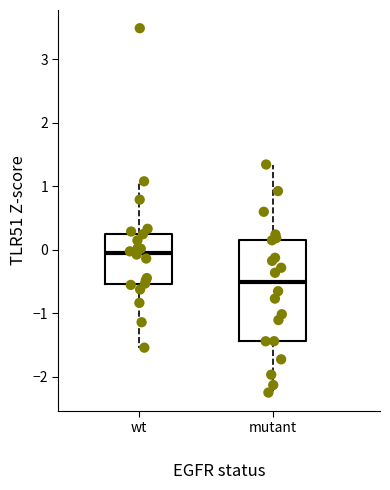

Reading left to right, read every box against the y-axis: the position of its median line, the range the box covers, and the ends of its whiskers. The values are not printed on the chart, so give them approximately, as read against the axis.

wt: median -0.1, box -0.5 to 0.3, whiskers -1.5 to 1.1
mutant: median -0.5, box -1.4 to 0.2, whiskers -2.2 to 1.3